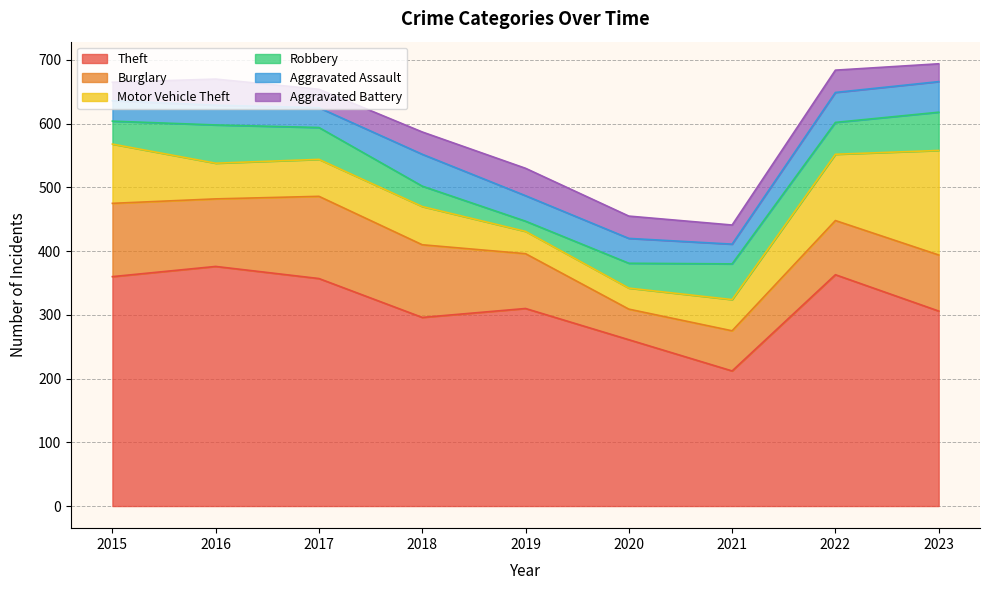

What is the difference between the highest and lowest values at 2017?

328